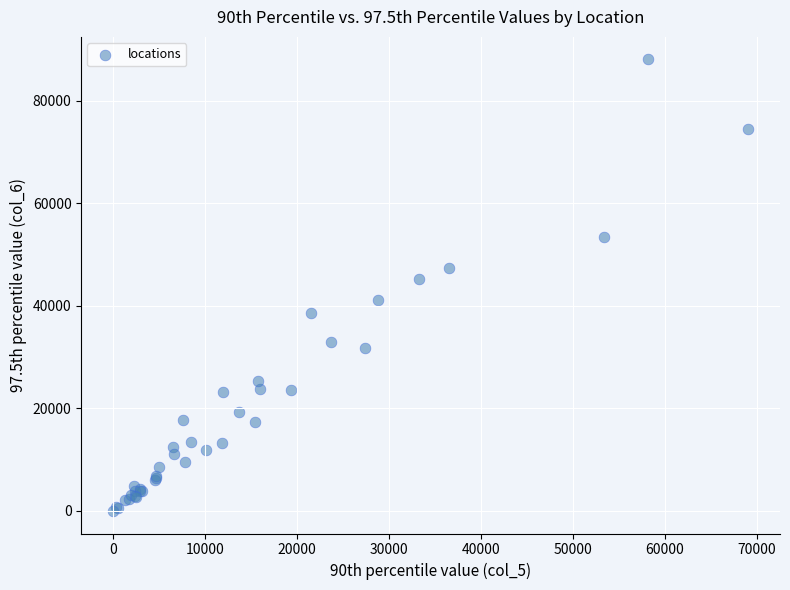

What Y value in the scatter plot is closest to 44019?

45142